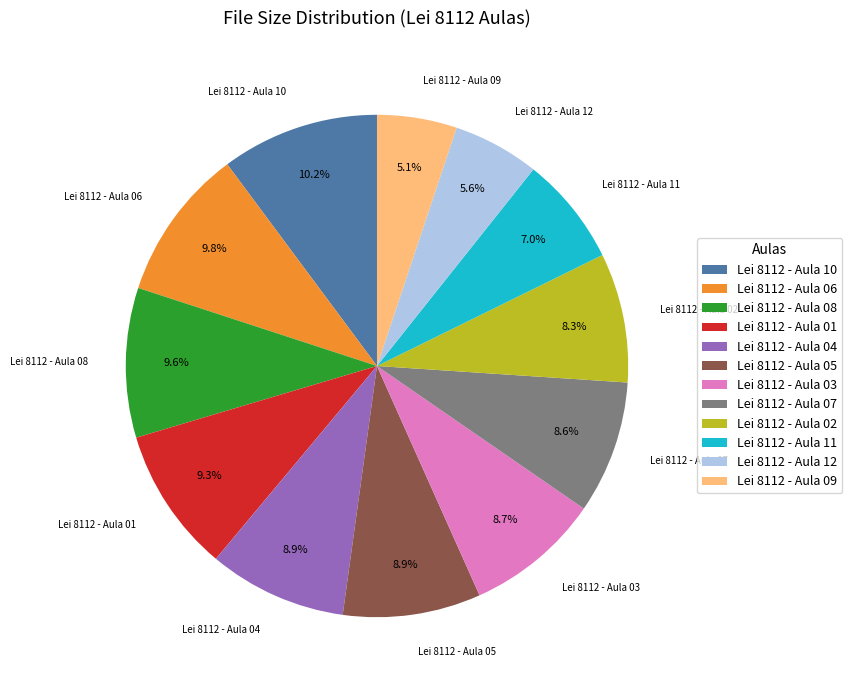

What percentage is the Lei 8112 - Aula 05 slice, to the nearest percent?

9%